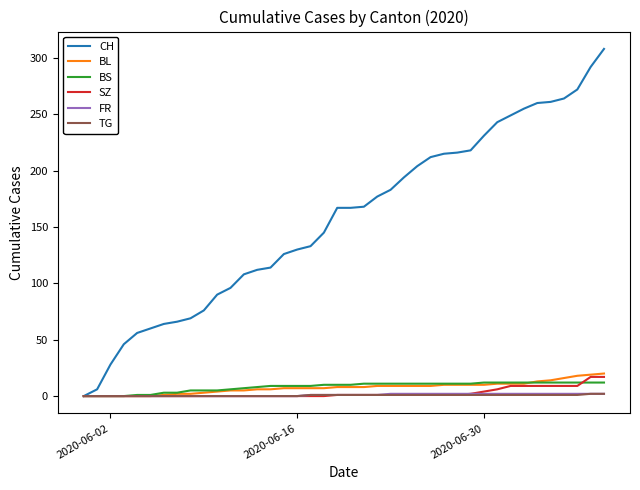

Which series has the widest spread of values?

CH